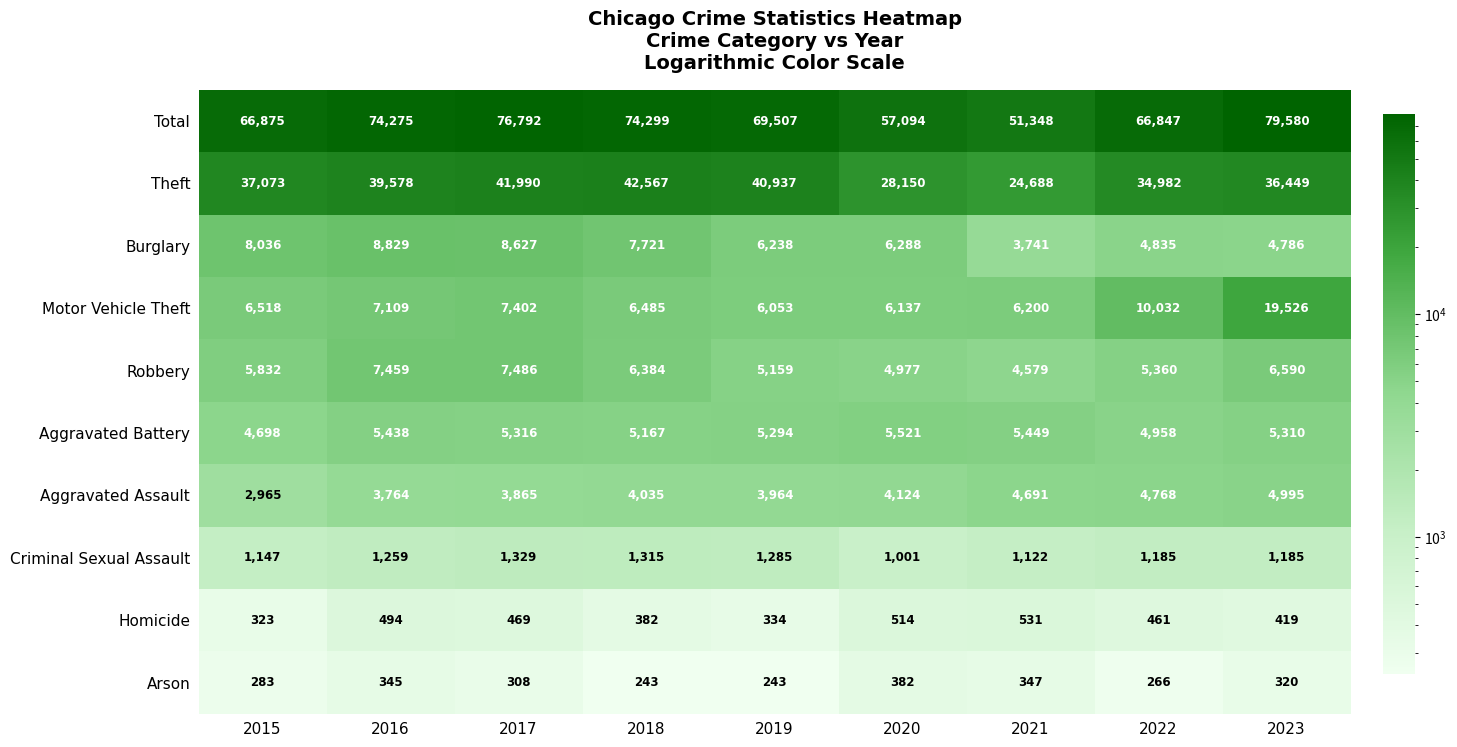

What is the sum of the Total values at 2023 and 2019?

149087